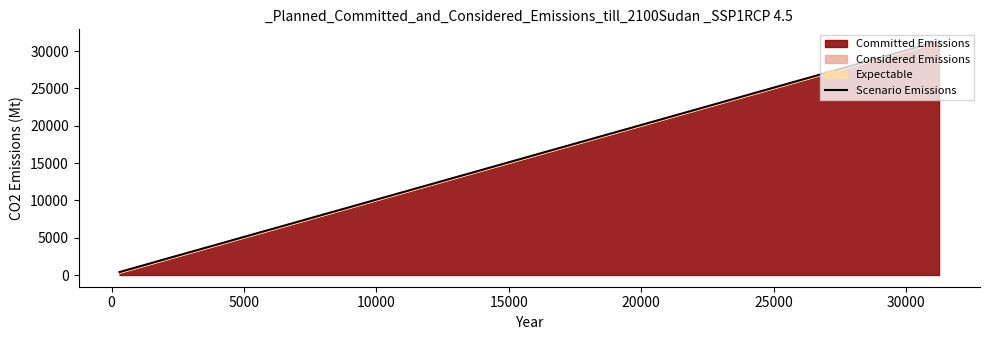

Reading right to left, transcribe all the data shown in this chart.

31350	30560	29759	28959	28173	27378	26578	25789	24991	24193	23400	22618	21821	21029	20245	19451	18659	17874	17081	16290	15497	14710	13903	13111	12322	11522	10730	9944	9143	8348	7559	6759	5966	5176	4378	3578	2791	1993	1191	400